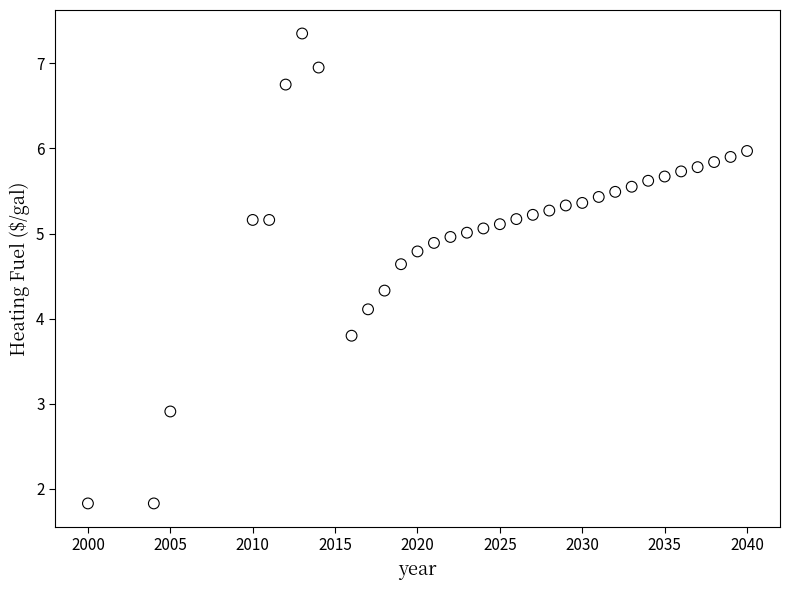

What Y value in the scatter plot is closest to 4?

4.1